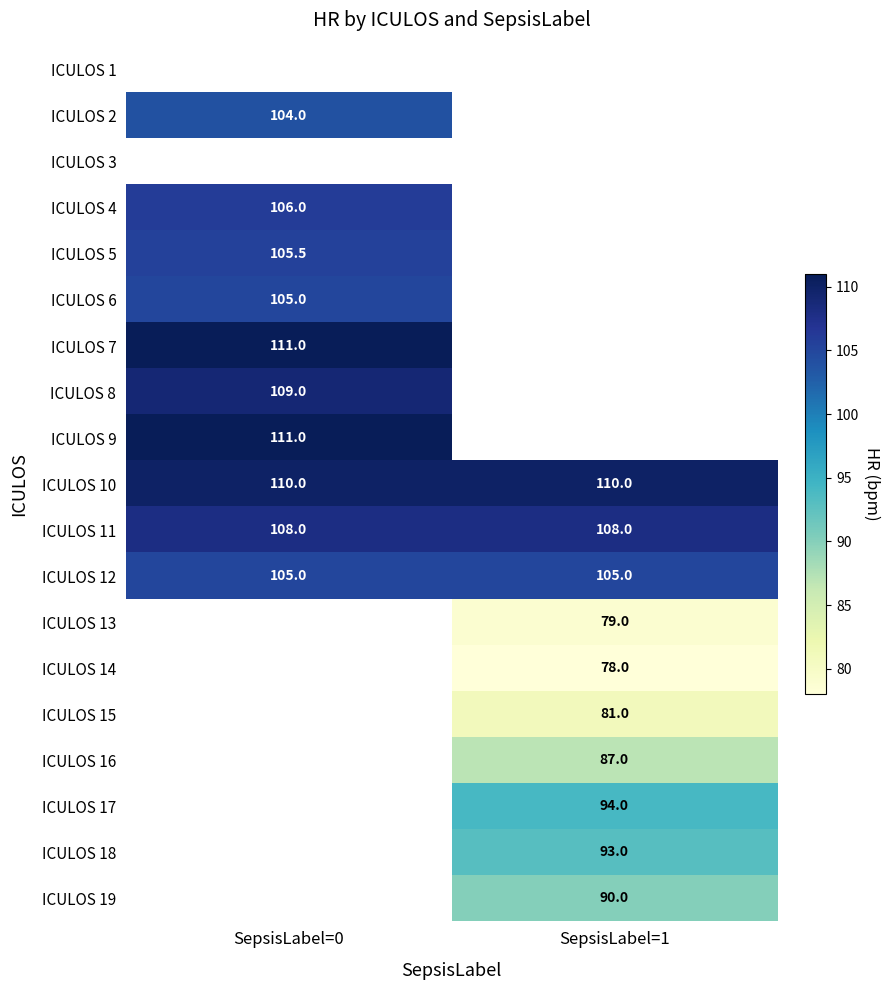

How many series are shown in this chart?

19